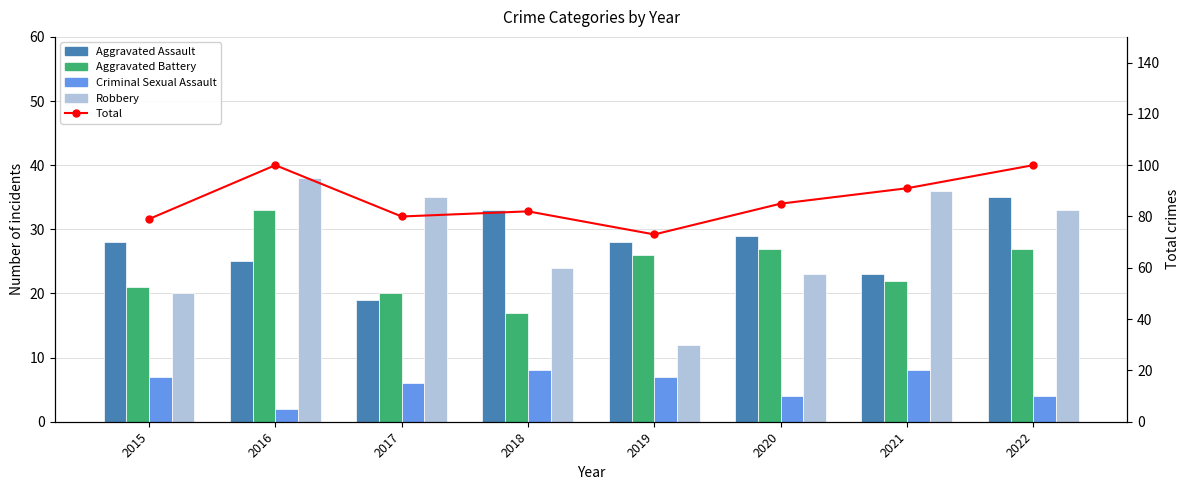

How many data points in Criminal Sexual Assault are less than 7?

4